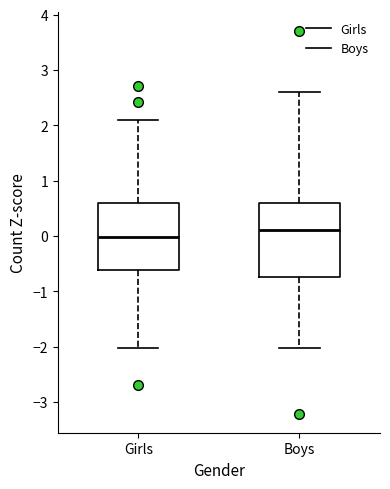

Which box is the tallest, from its lower edge to its upper edge?

Boys